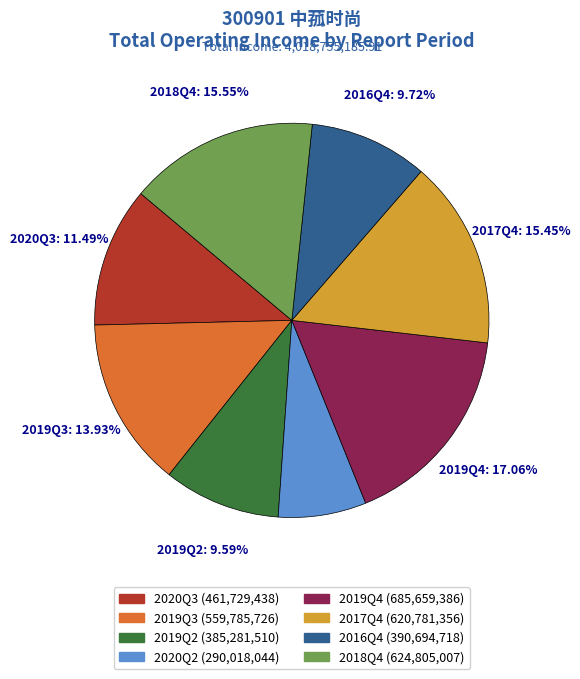

What is the smallest slice in the pie chart?

2020Q2